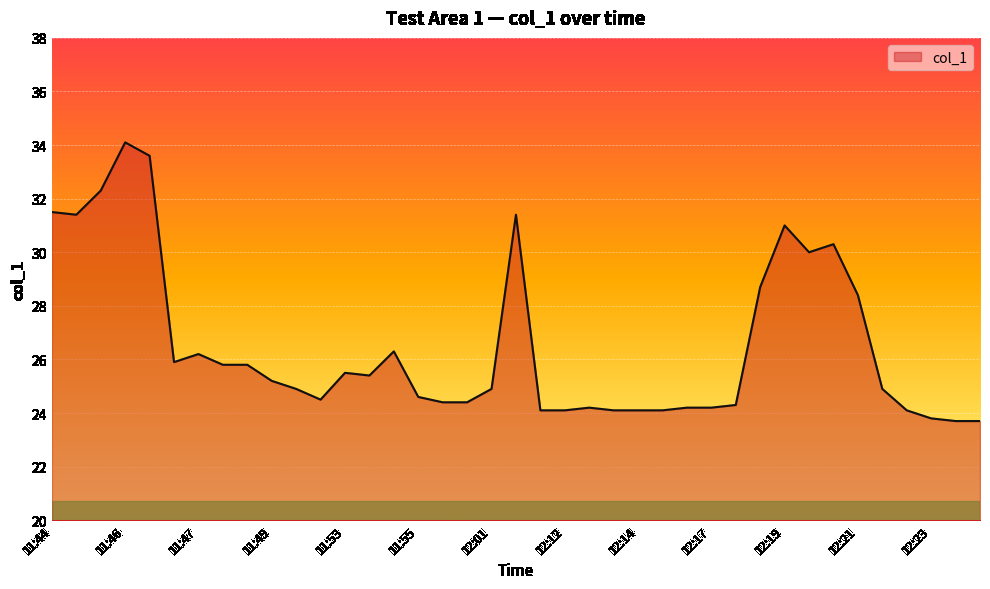

What is the minimum value shown in the chart?

23.7